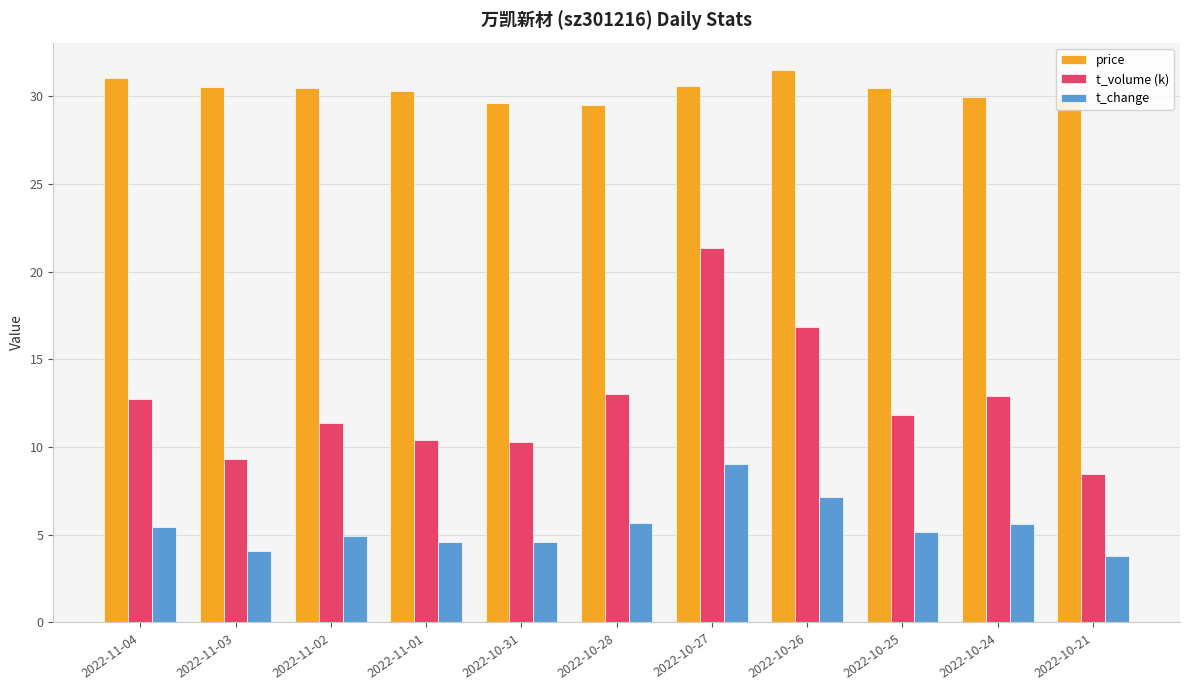

Which series has the largest total across all categories?

price